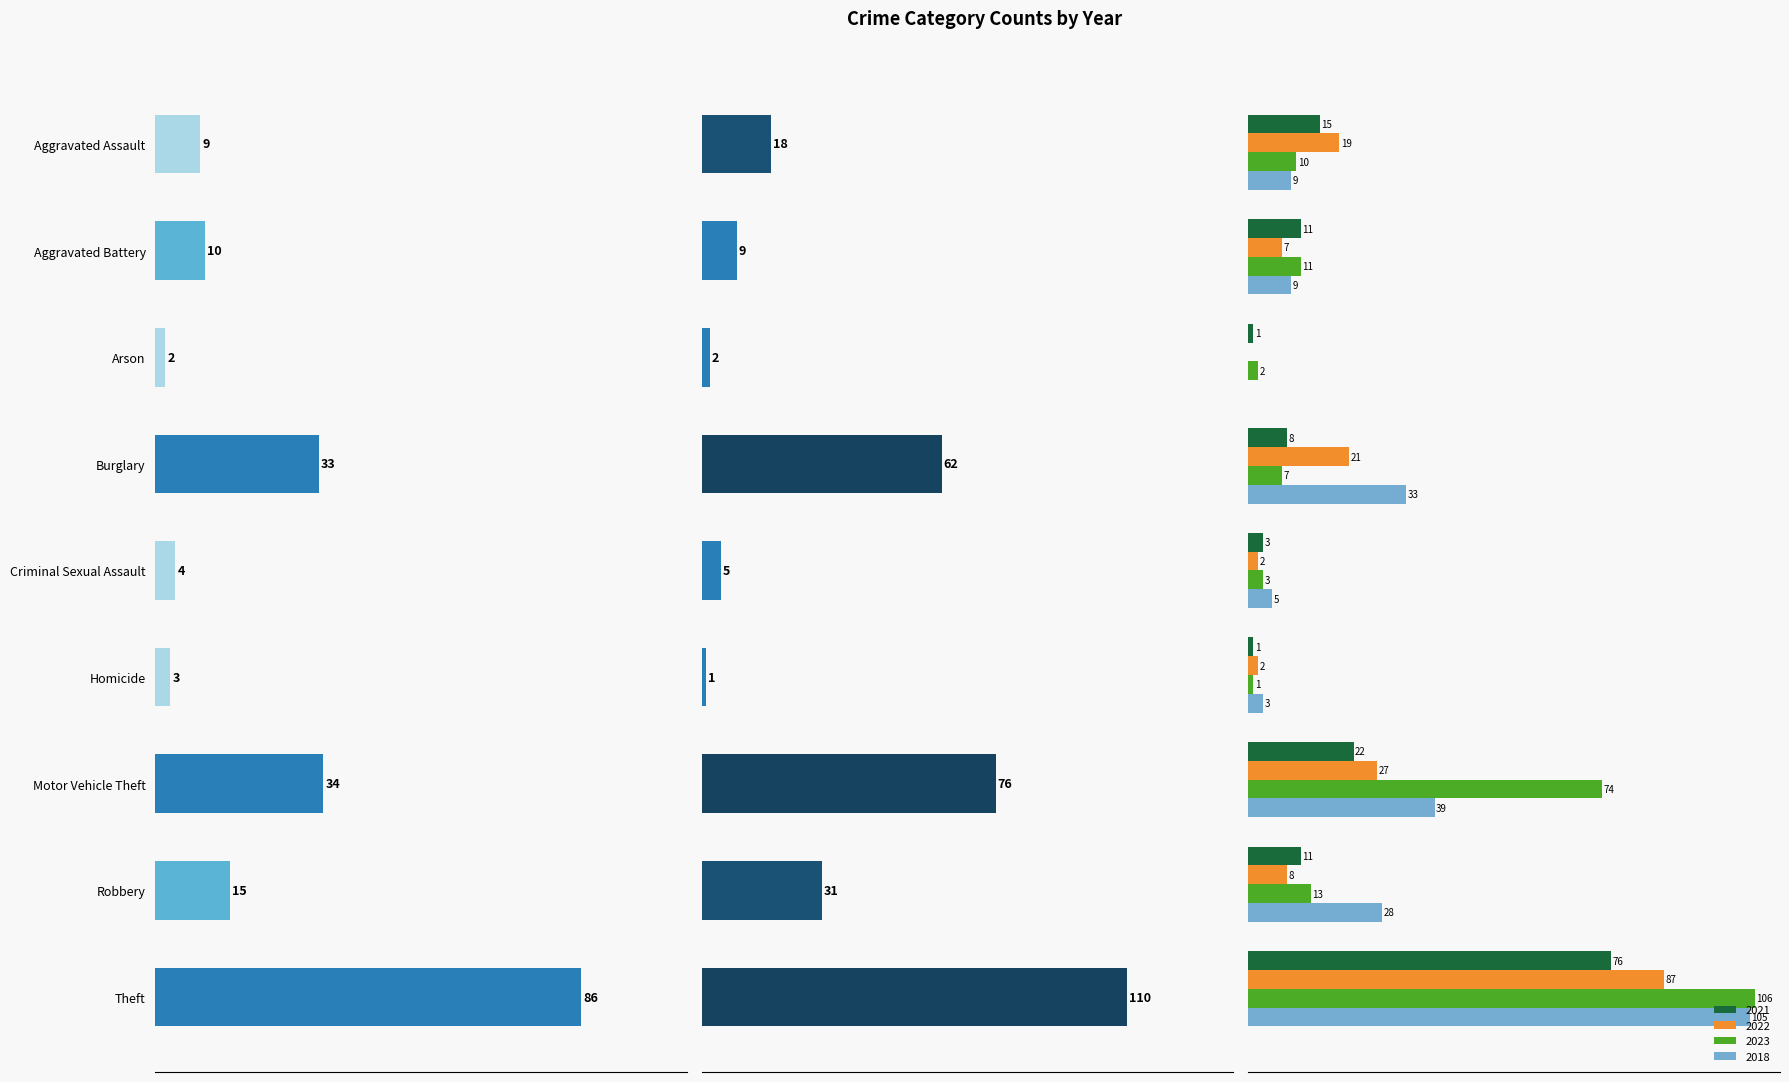

What is the label of the 6th bar from the left?

Homicide